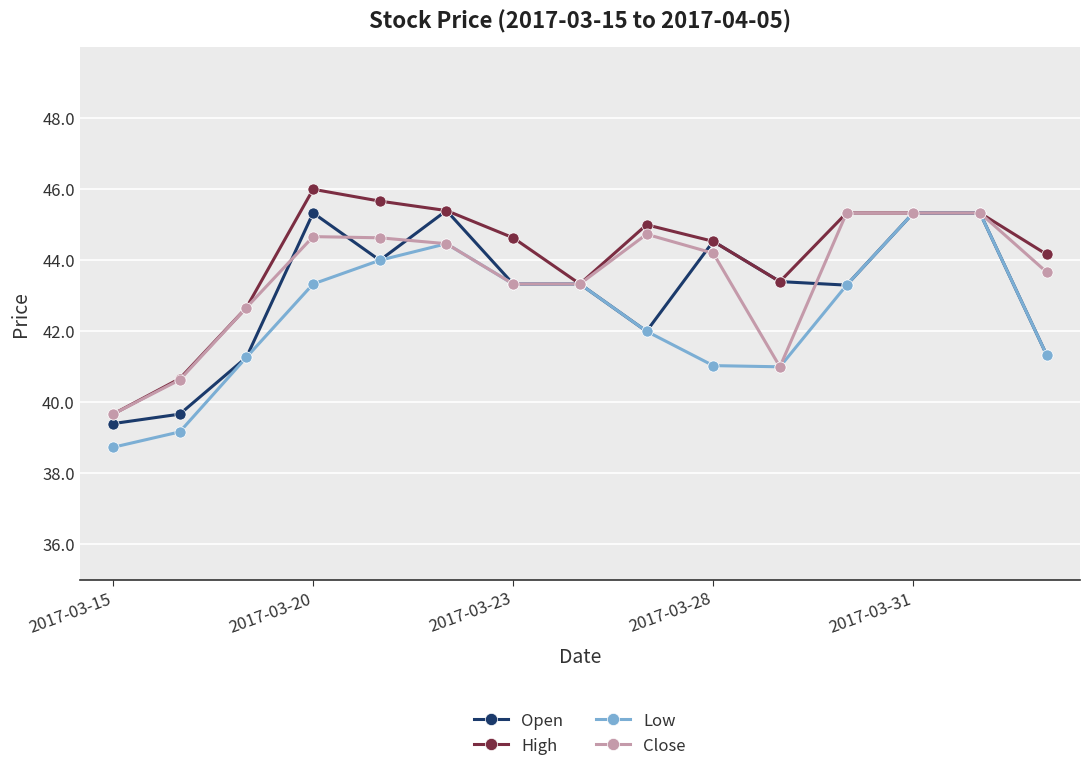

How many series are shown in this chart?

4